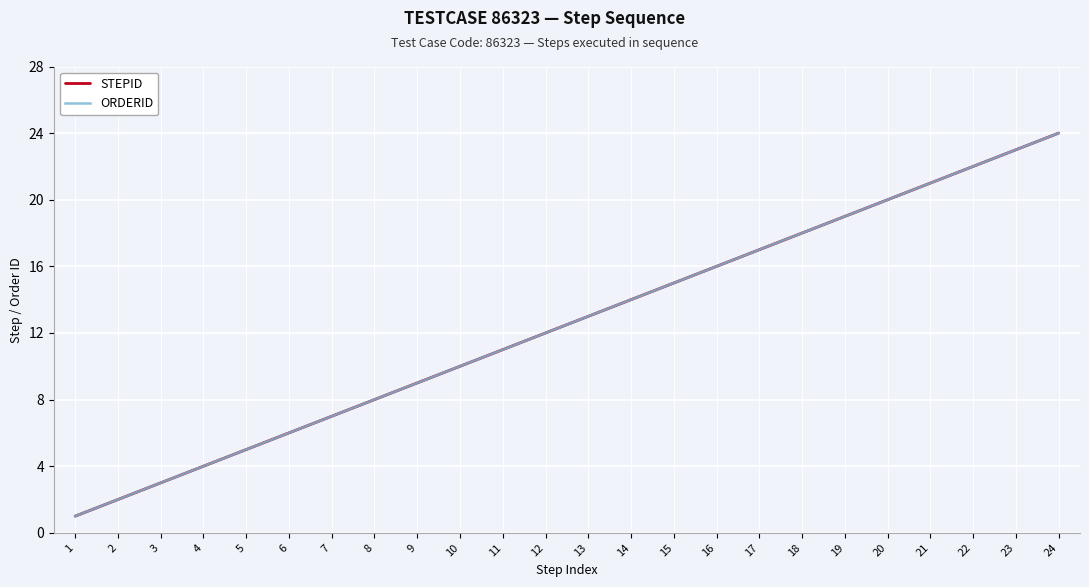

At which label is STEPID closest to 12?

12